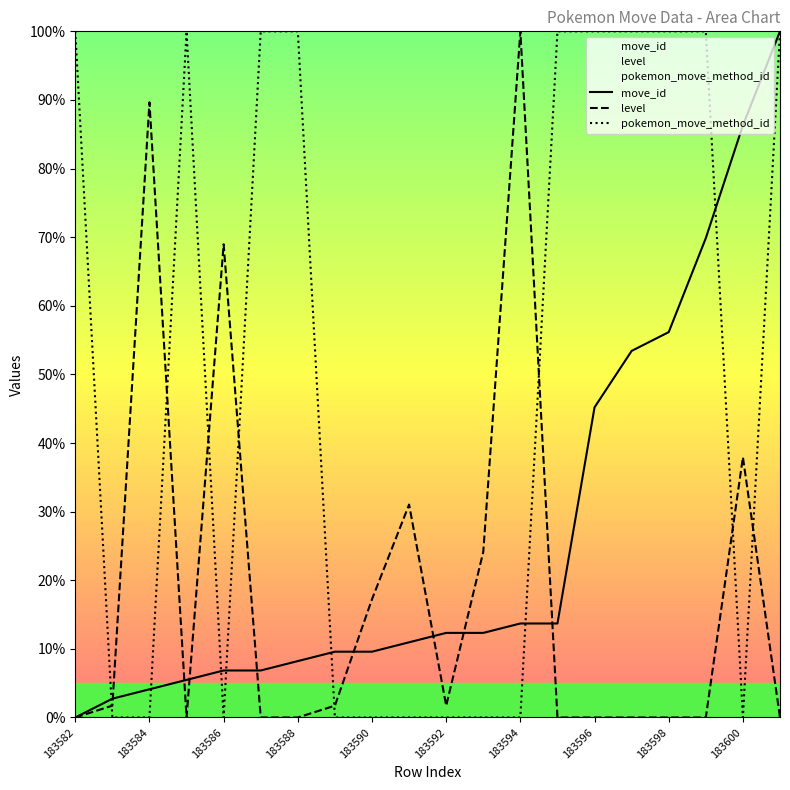

True or false: move_id and level cross at least once.

True